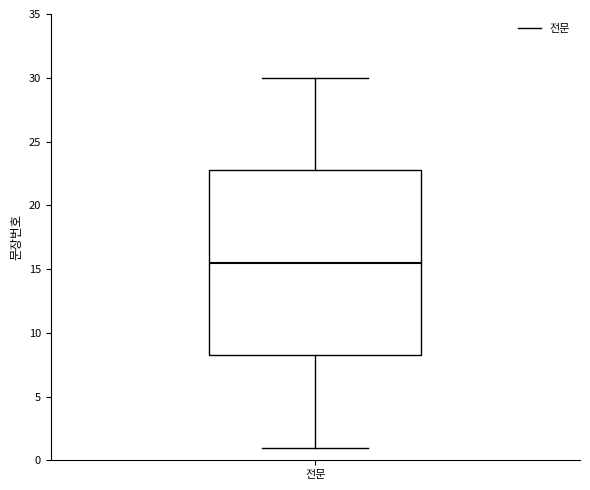

Read this box plot against the y-axis: the position of the median line, the range covered by the box, and the ends of both whiskers. The values are not printed on the chart, so give them approximately, as read against the axis.

median 15.5, box 8.5 to 23.0, whiskers 1.0 to 30.0